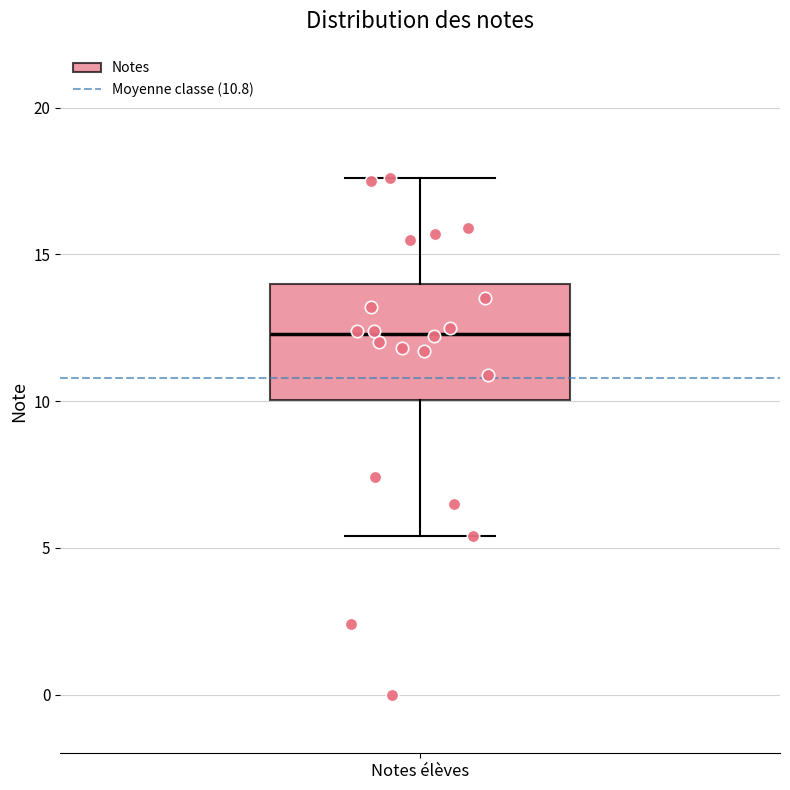

Transcribe this box plot: give where the median line is, the range the box spans, and where the two whiskers end, as read against the y-axis. The values are not printed on the chart, so give them approximately, as read against the axis.

median 12.5, box 10.0 to 14.0, whiskers 5.5 to 17.5